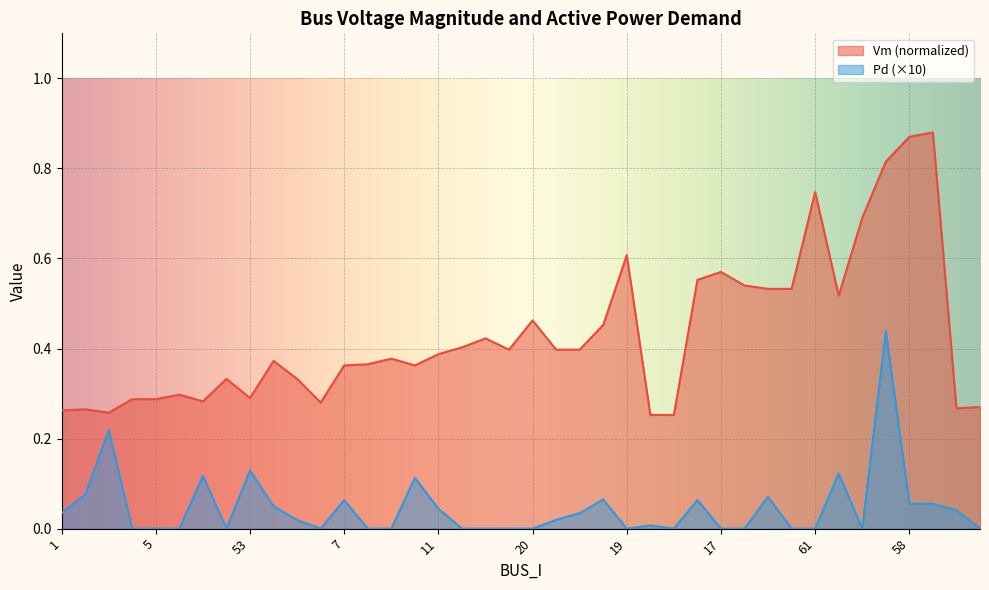

What is the difference between the maximum and minimum values in the Pd series?

0.4